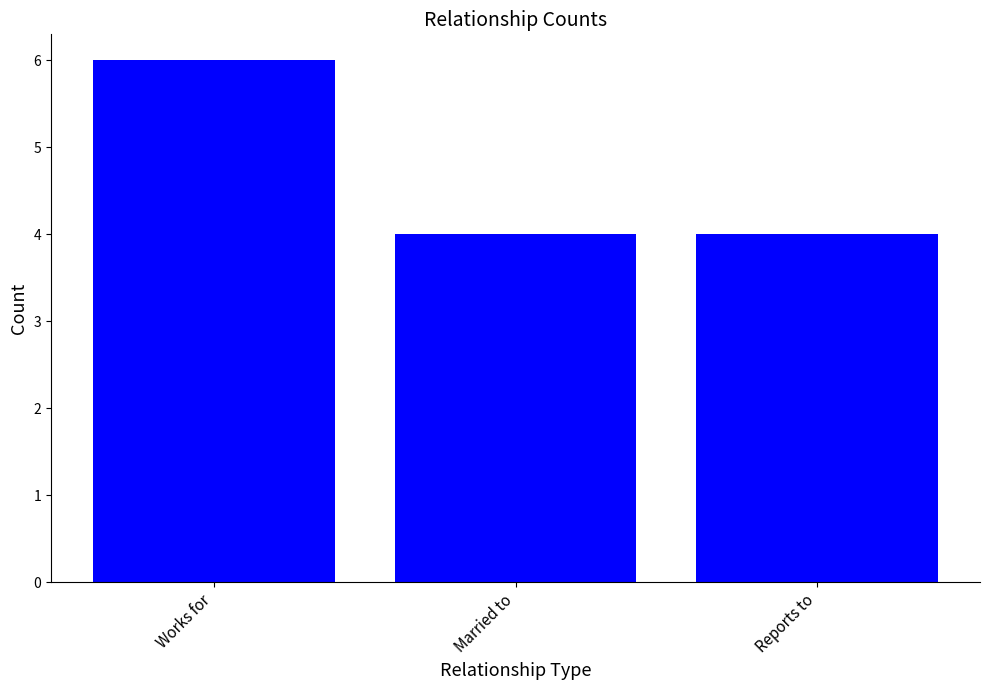

Are the bars grouped side by side (vs. stacked)?

No